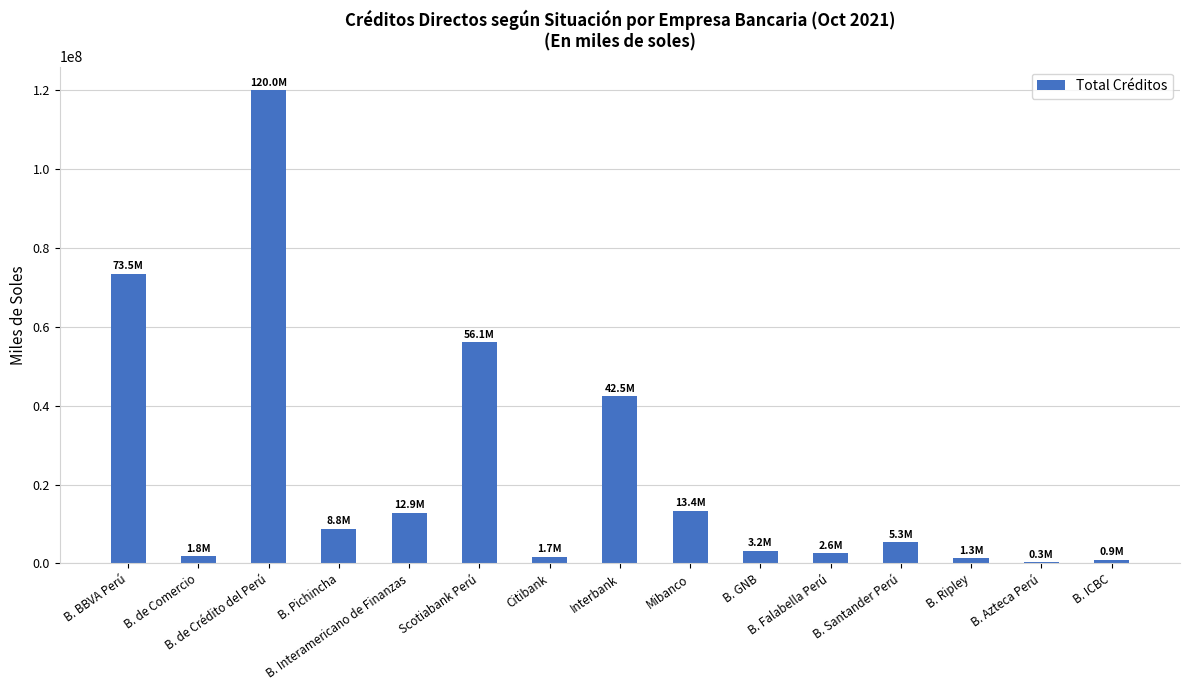

What is the greatest value displayed?

119984238.5